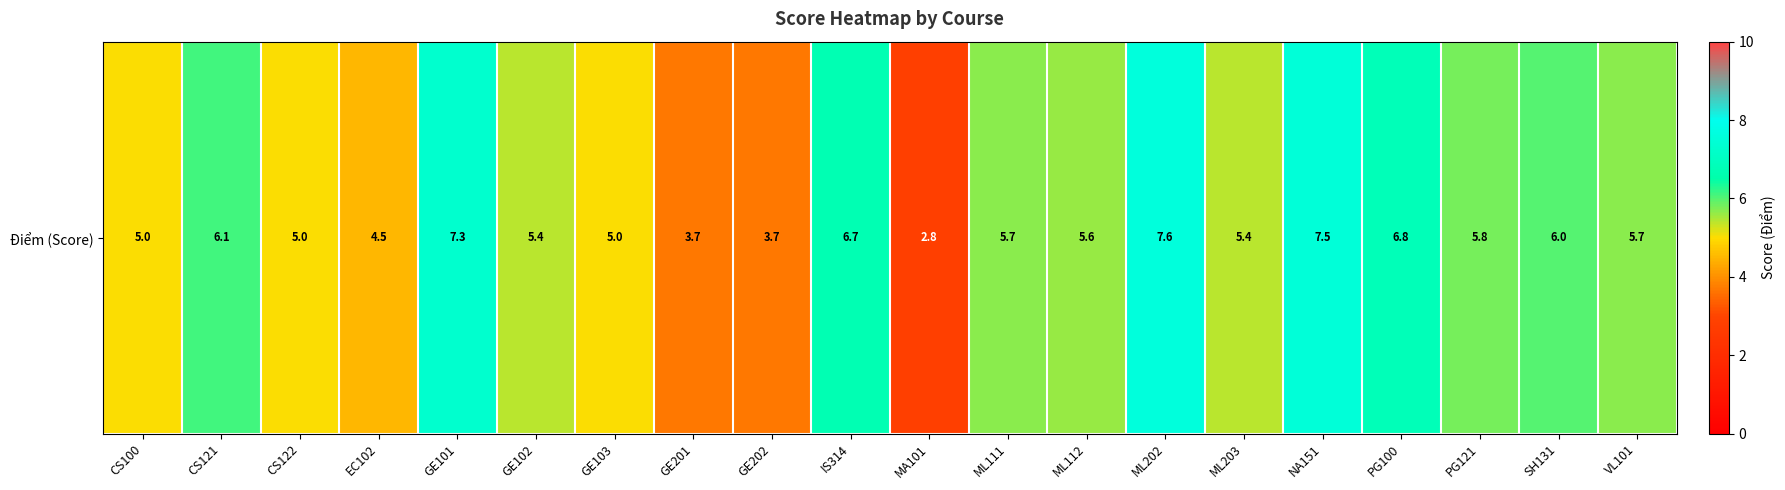

What is the average value?

5.6